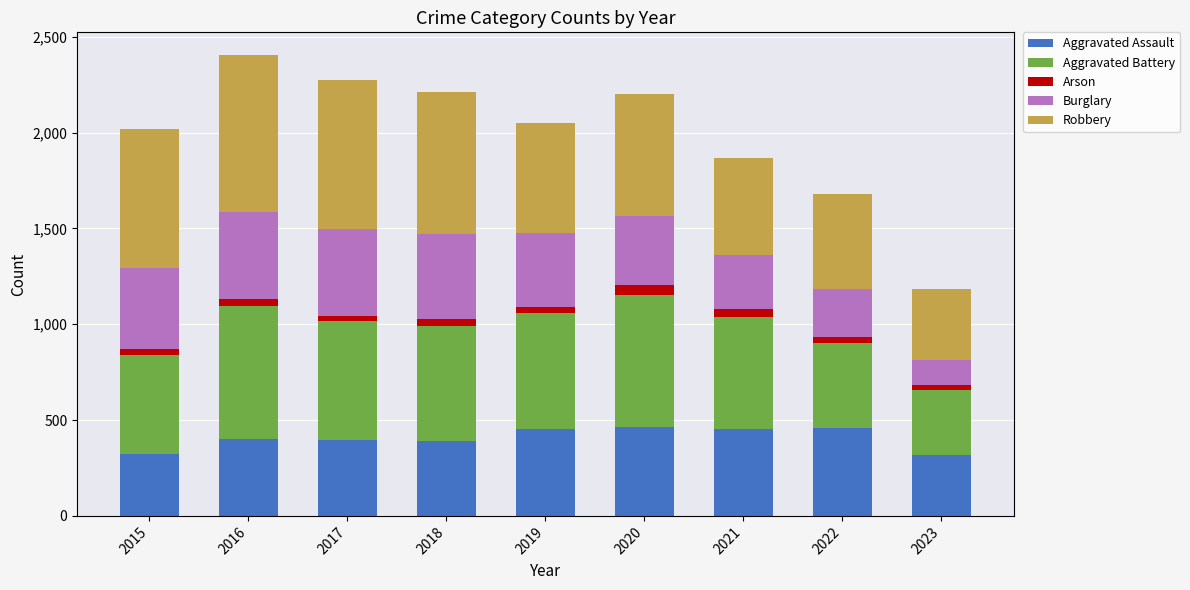

The Aggravated Assault series shows 457 at 2022. True or false?

True